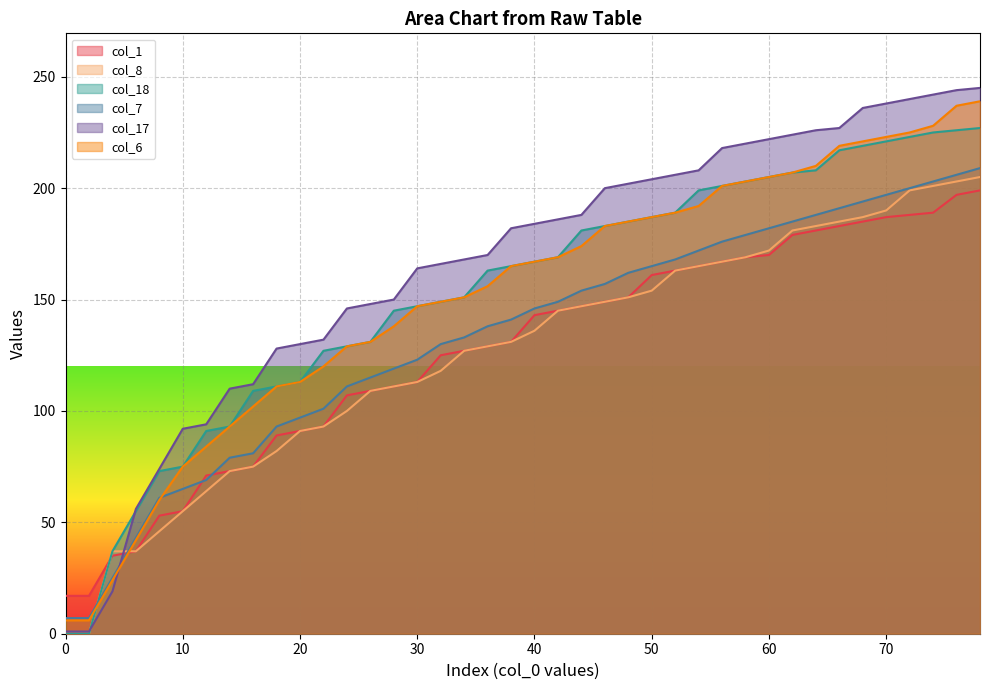

Which series ends up on top after the final intersection of col_7 and col_1?

col_7